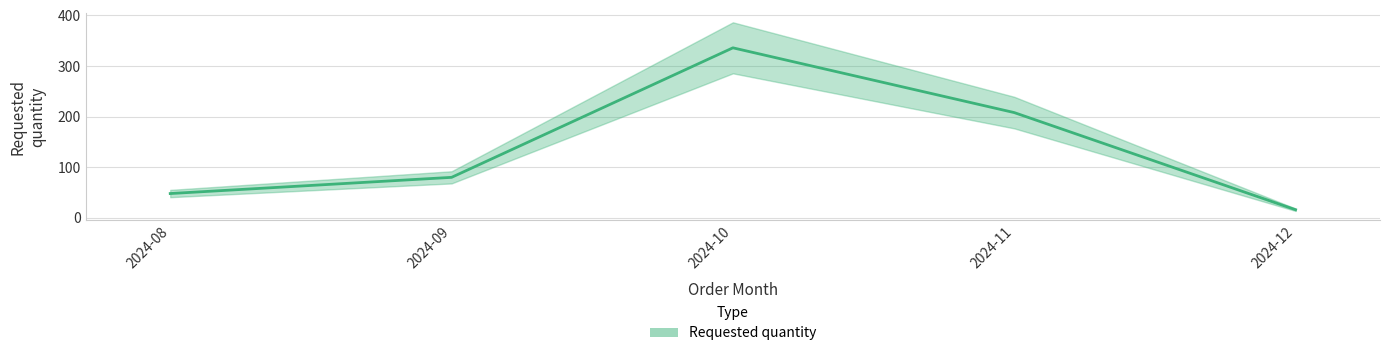

How many data points are above 80?

2